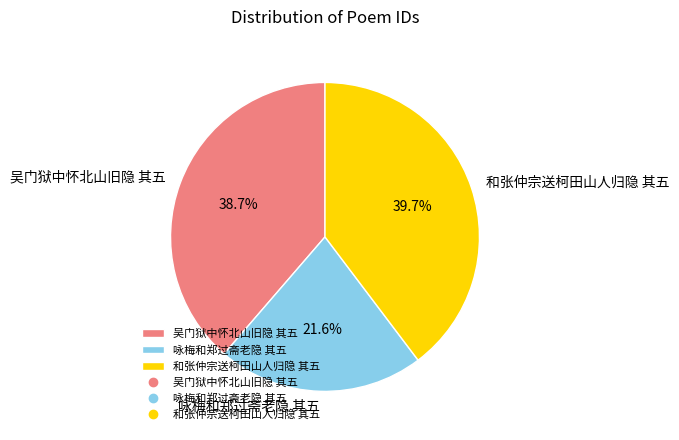

True or false: 吴门狱中怀北山旧隐 其五 accounts for 29% of the total.

False